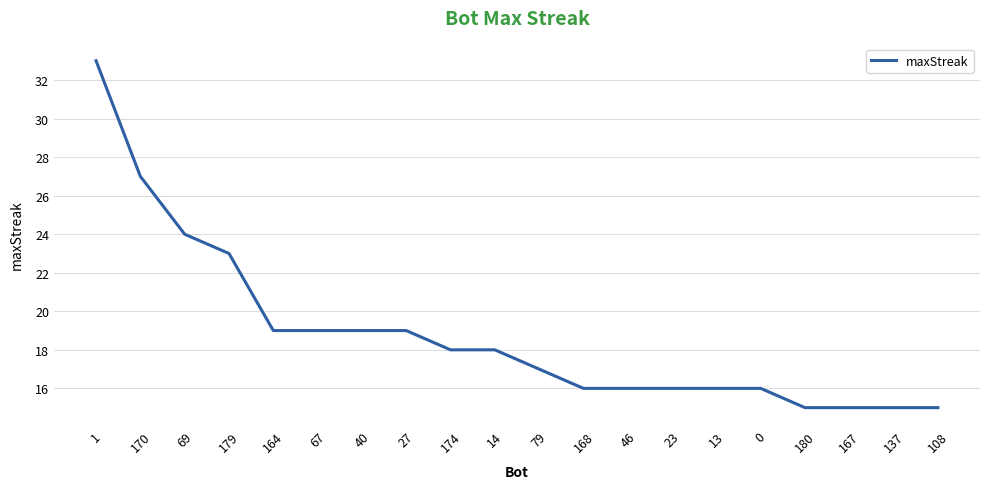

Reading left to right, list all the values displayed in this chart.

33	27	24	23	19	19	19	19	18	18	17	16	16	16	16	16	15	15	15	15